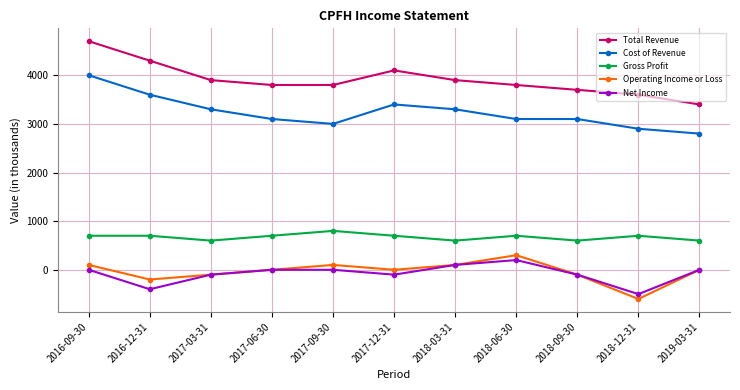

Reading left to right, what are all the values shown in this chart?

Total Revenue: 4700	4300	3900	3800	3800	4100	3900	3800	3700	3600	3400
Cost of Revenue: 4000	3600	3300	3100	3000	3400	3300	3100	3100	2900	2800
Gross Profit: 700	700	600	700	800	700	600	700	600	700	600
Operating Income or Loss: 100	-200	-100	0	100	0	100	300	-100	-600	0
Net Income: 0	-400	-100	0	0	-100	100	200	-100	-500	0